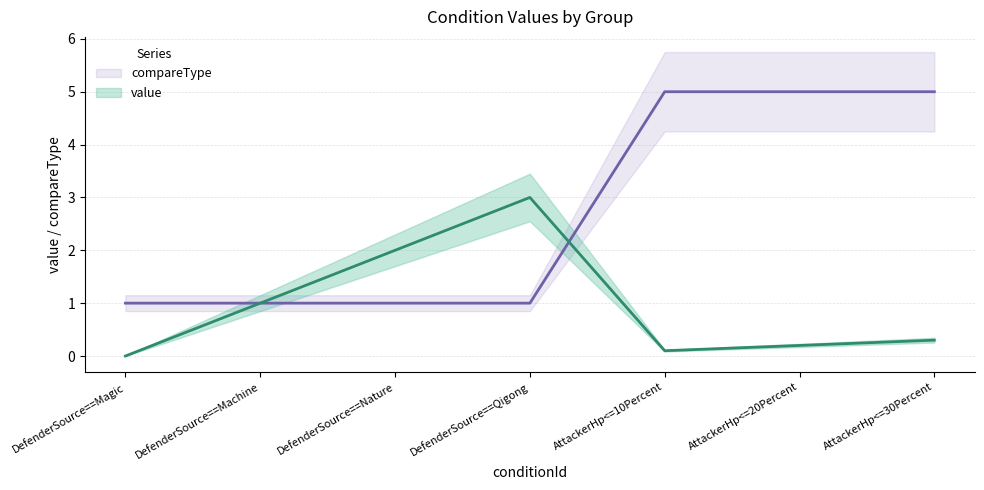

What is the difference between the value values at DefenderSource==Qigong and DefenderSource==Machine?

2.0